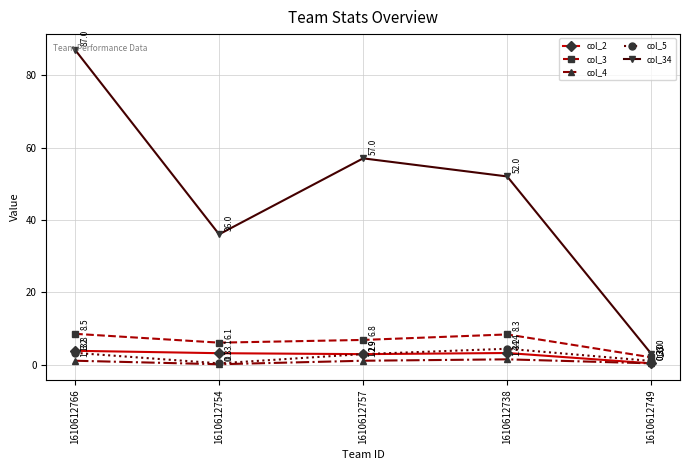

Reading right to left, what are all the values shown in this chart?

col_2: 0.3	3.2	2.9	3.1	3.8
col_3: 2.0	8.3	6.8	6.1	8.5
col_4: 0.3	1.4	1.1	0.1	1.1
col_5: 1.0	4.4	2.9	0.3	3.2
col_34: 3.0	52.0	57.0	36.0	87.0